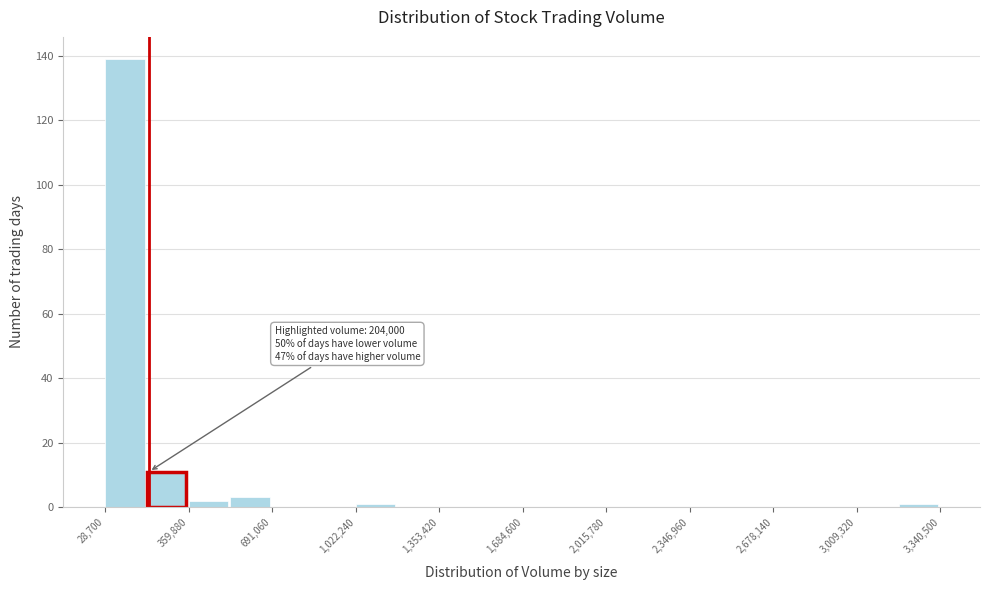

Around what value on the x-axis is the tallest bar? Give the approximate position of its centre, as read against the axis.

100000